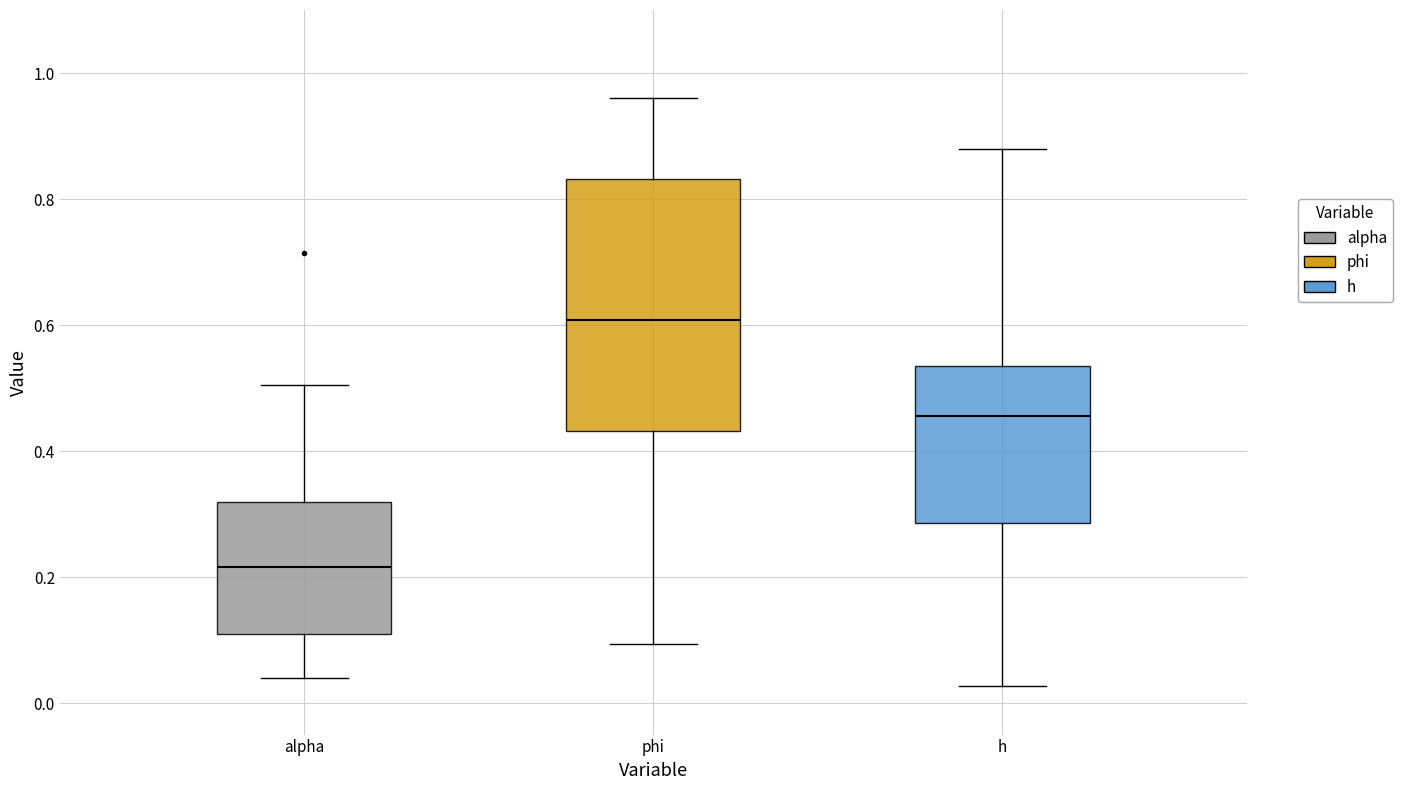

Which box's median line is the highest?

phi